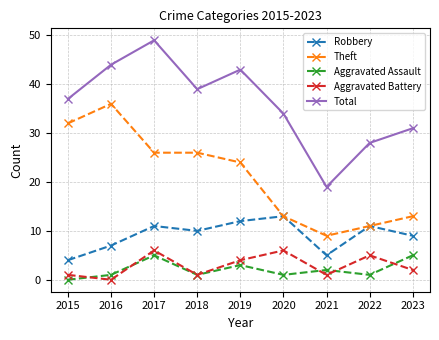

Which series has the widest spread of values?

Total